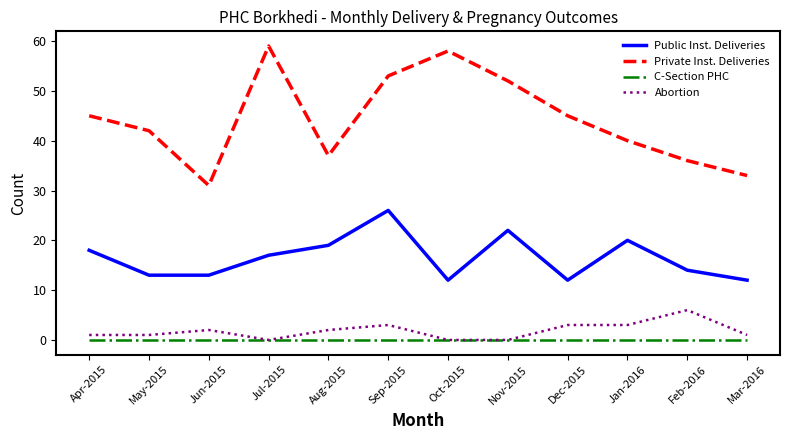

The Abortion series shows 1 at Mar-2016. True or false?

True